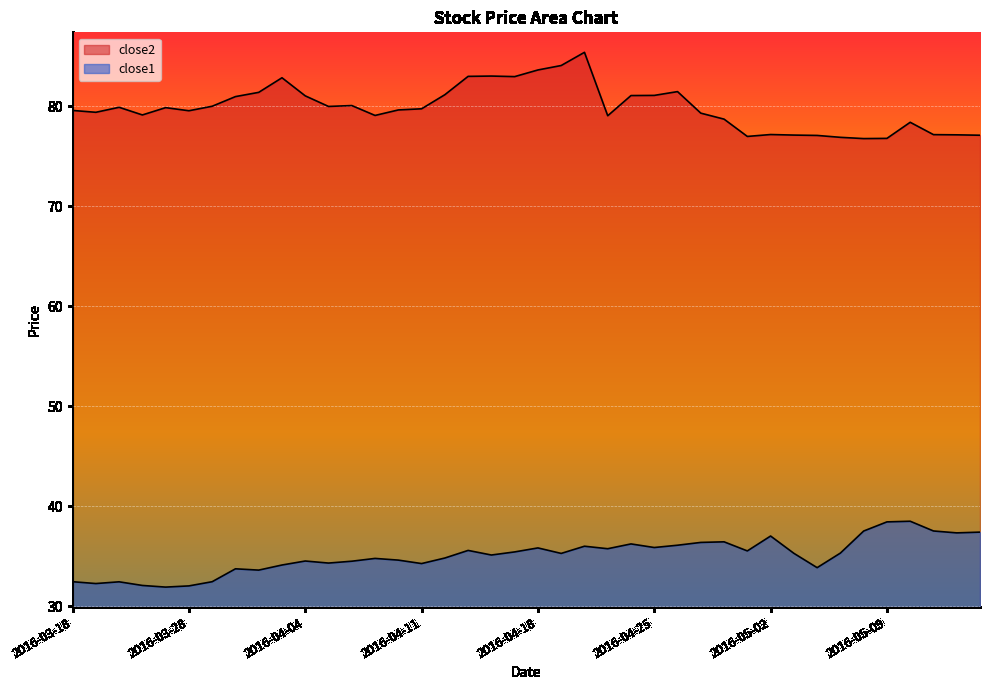

In close2, how many points are higher than both neighbors (excluding endpoints)?

9